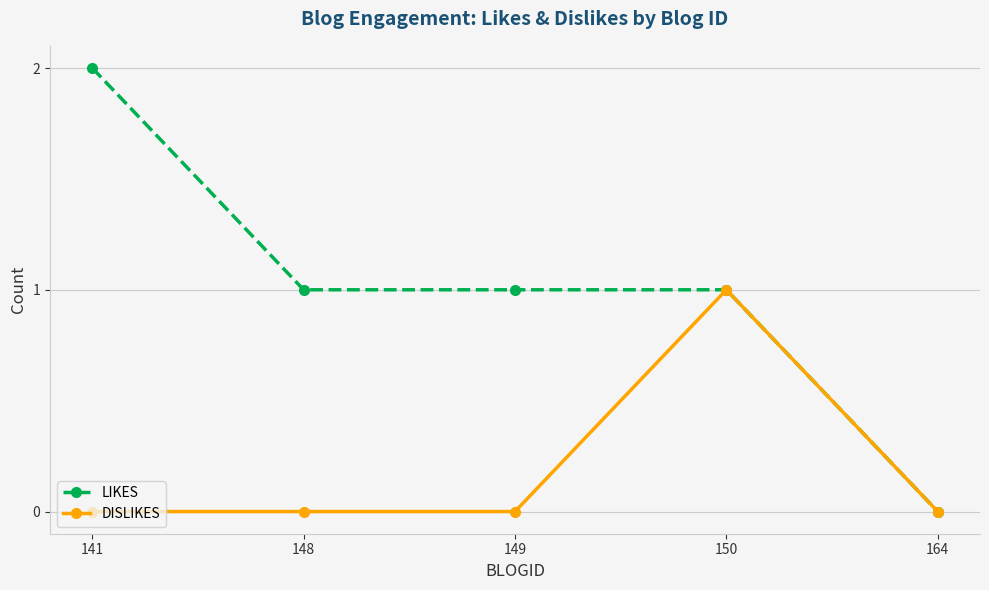

Rank the series by their average value, from lowest to highest.

DISLIKES, LIKES